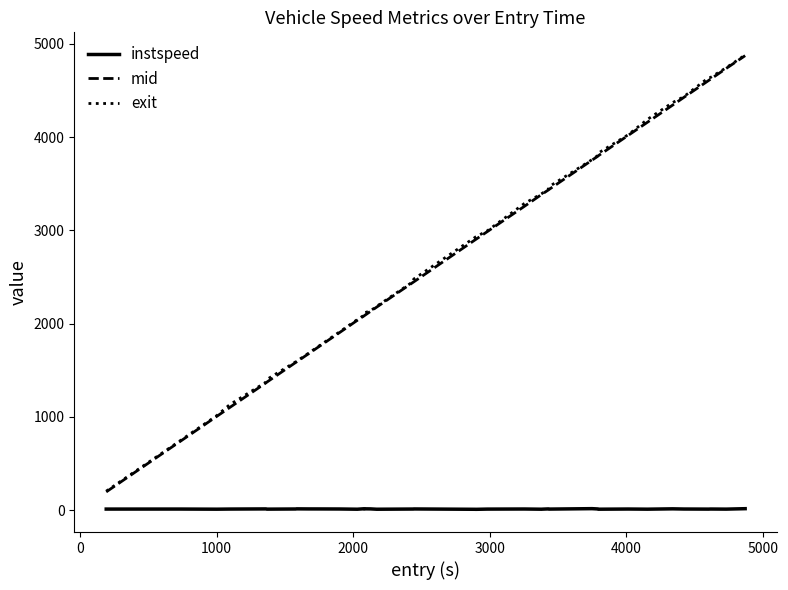

How many lines are shown in the chart?

3